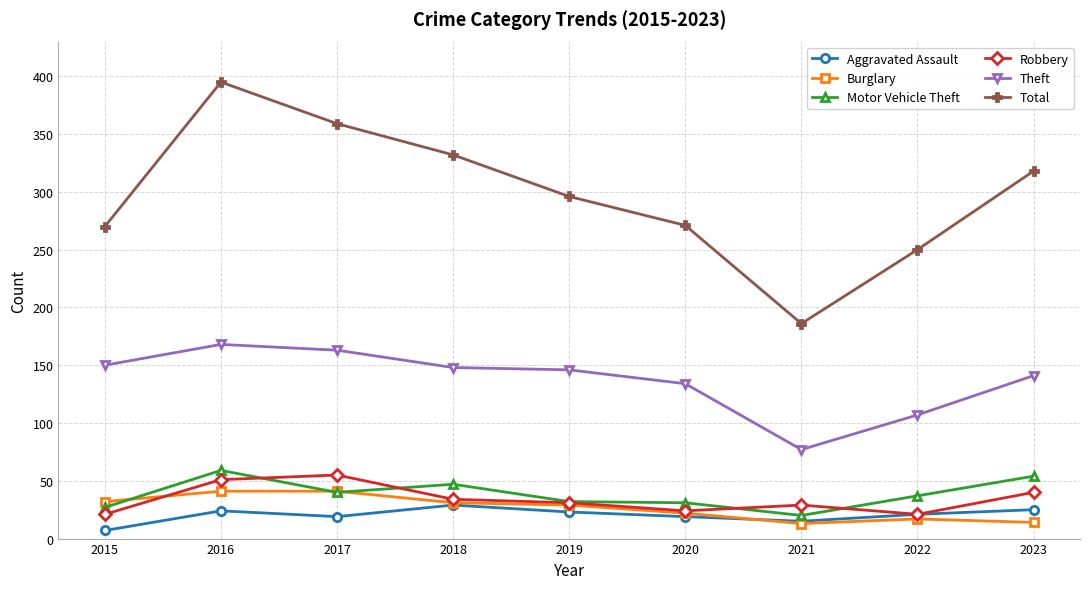

Is it true that Total equals 224 at 2016?

False